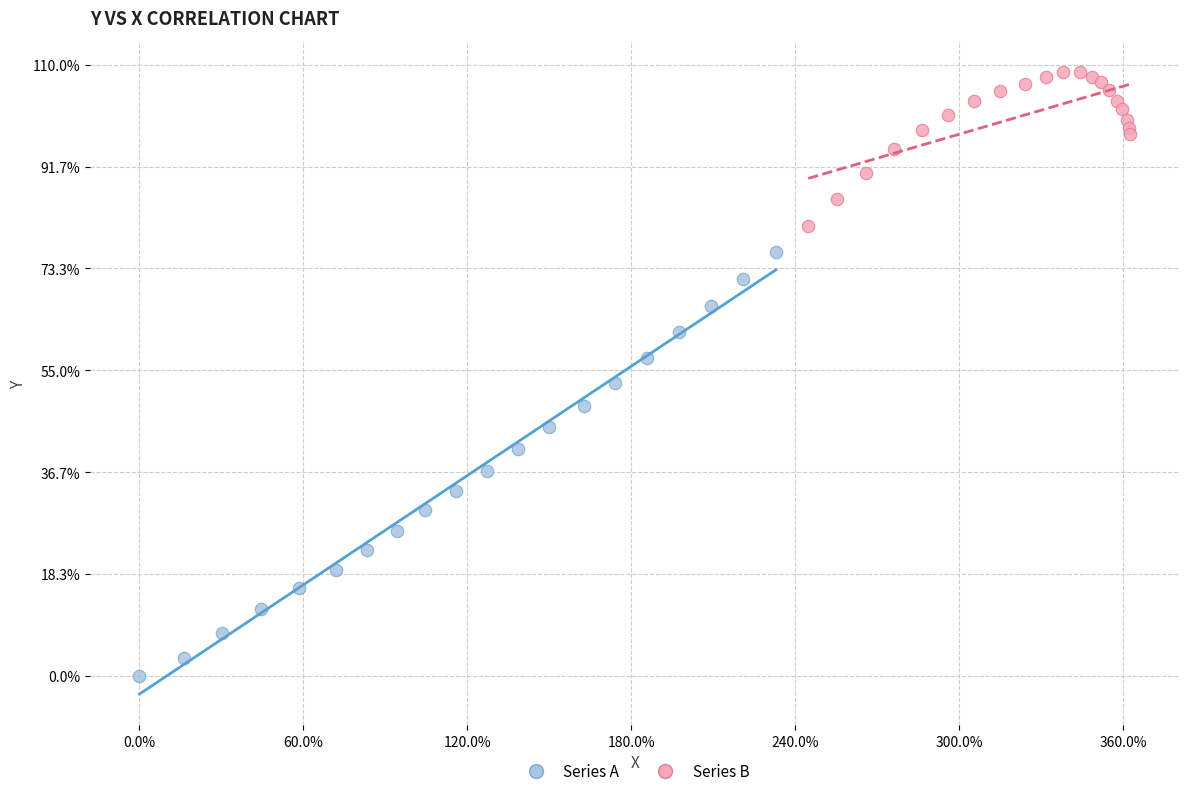

Which series contains the lowest Y value?

Series A